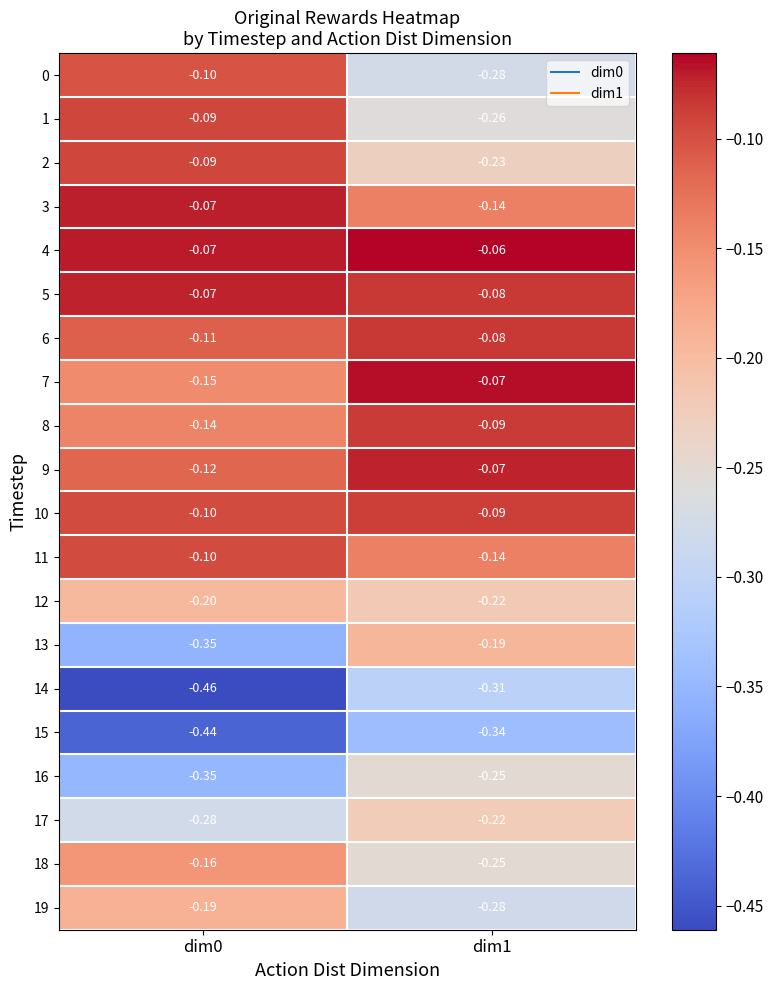

Which label corresponds to the largest value in the chart?

dim1